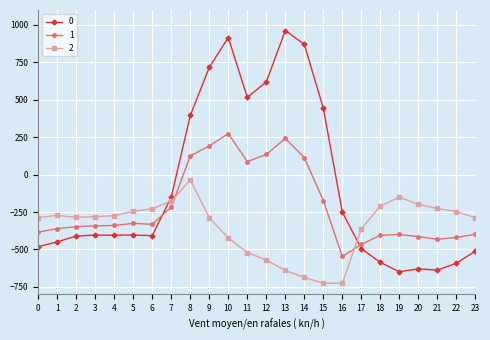

What is the minimum value for 2?

-726.6